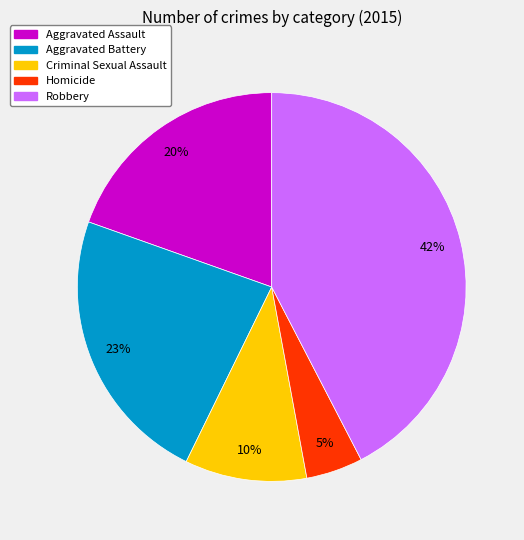

Is there any slice that represents more than half of the pie?

No